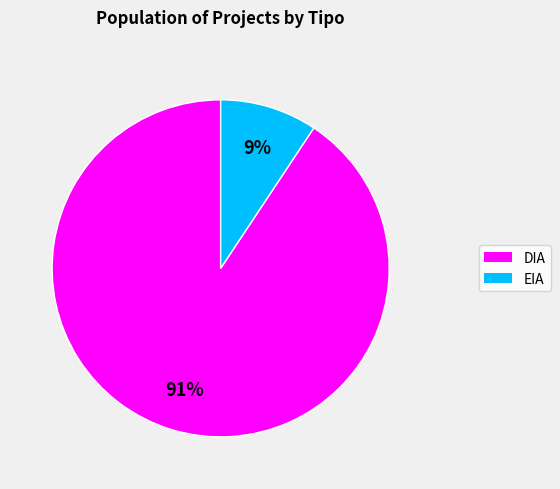

Is it true that EIA is 1% of the pie?

False